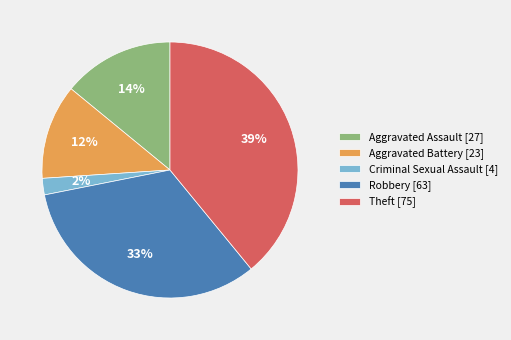

Is there a majority slice in this chart?

No